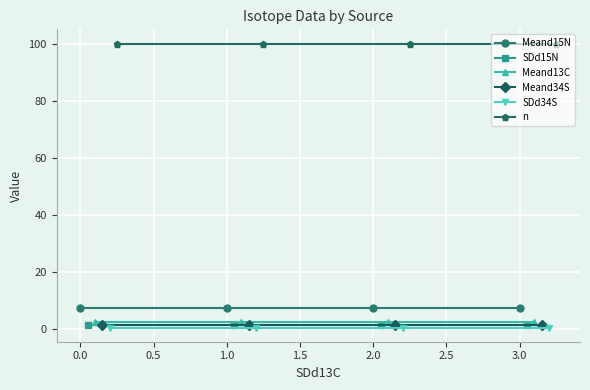

Which series has the widest spread of values?

Meand15N